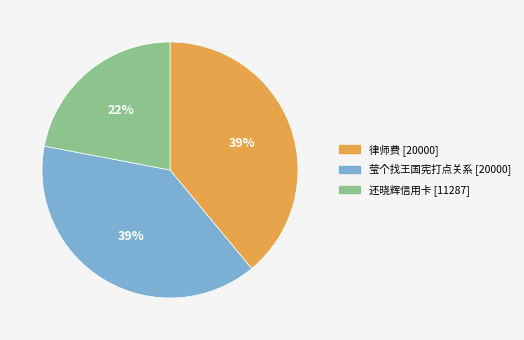

Is 还晓辉信用卡 the majority of the pie?

No